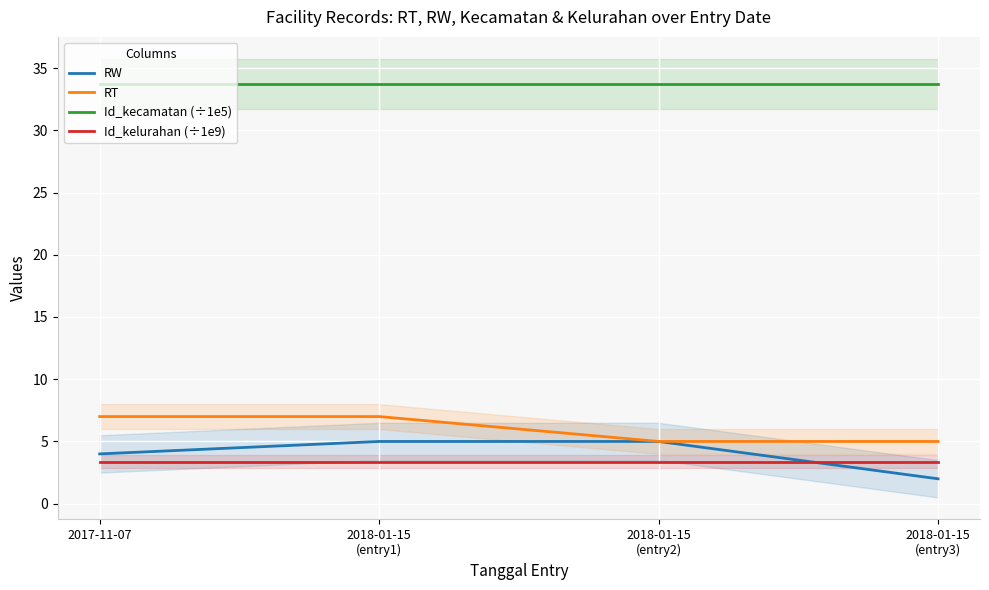

What position from the left is 2018-01-15
(entry2)?

3